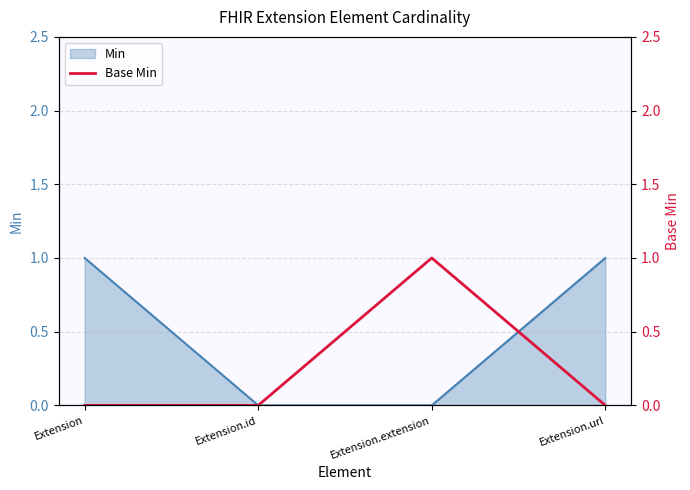

How many values are between 0 and 1?

4